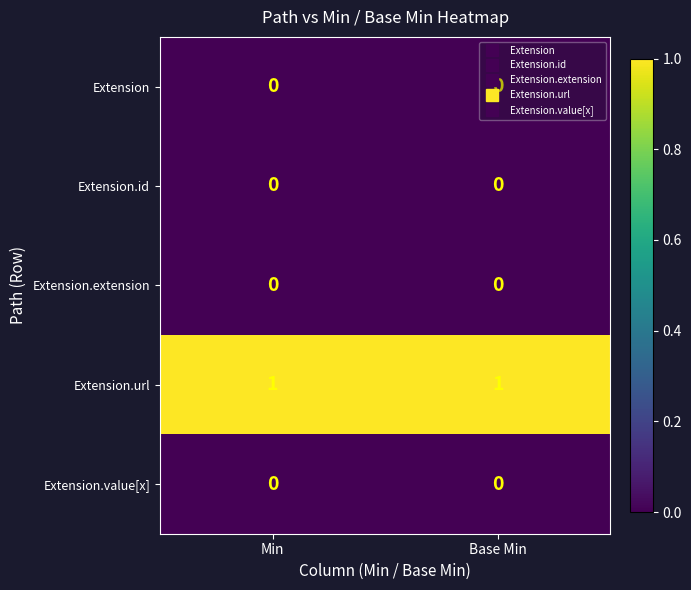

True or false: Extension has a value of 0 at Min.

True